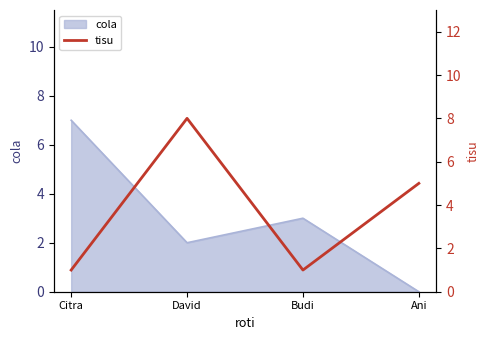

Read the cola value at Citra.

7